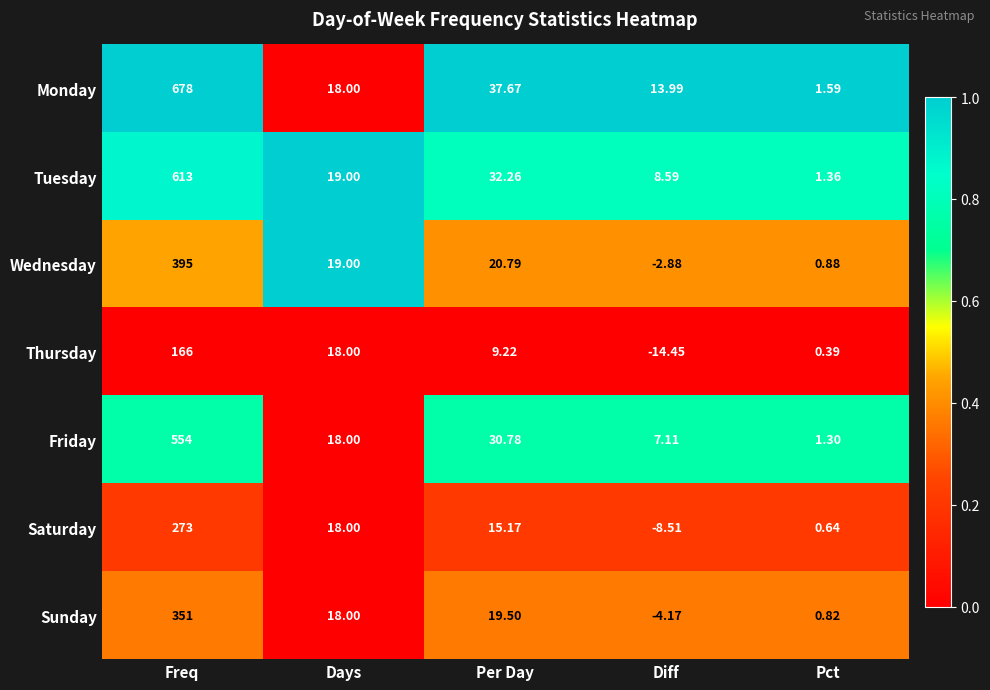

Which series has the largest range (max minus min)?

Monday